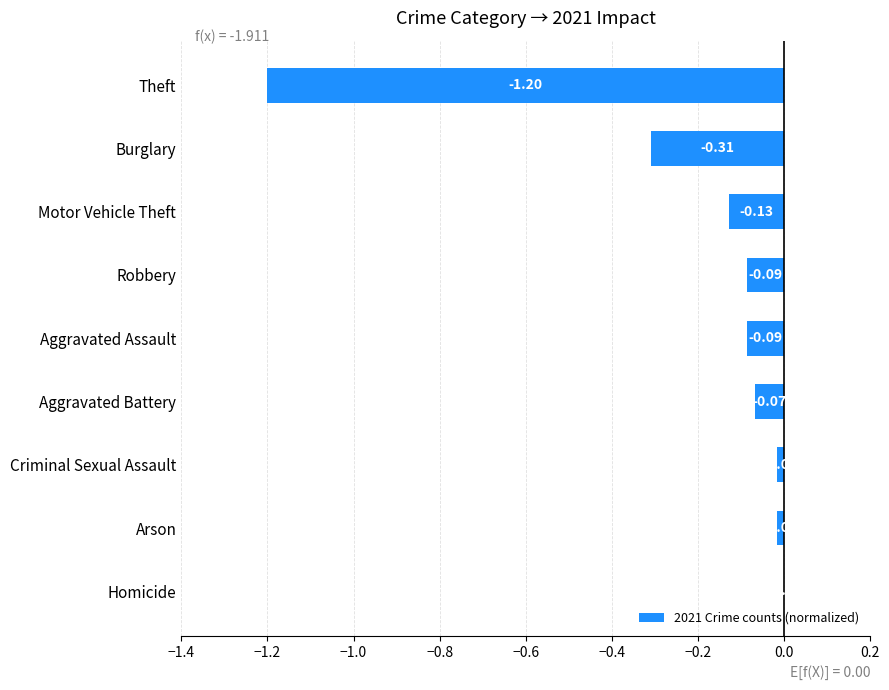

What is the sum of all values?

-1.9